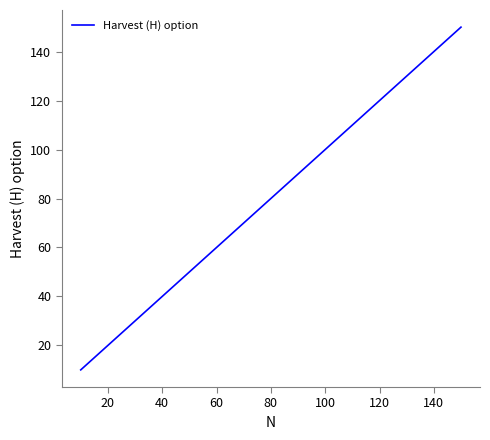

What is the difference between the maximum and minimum values?

140